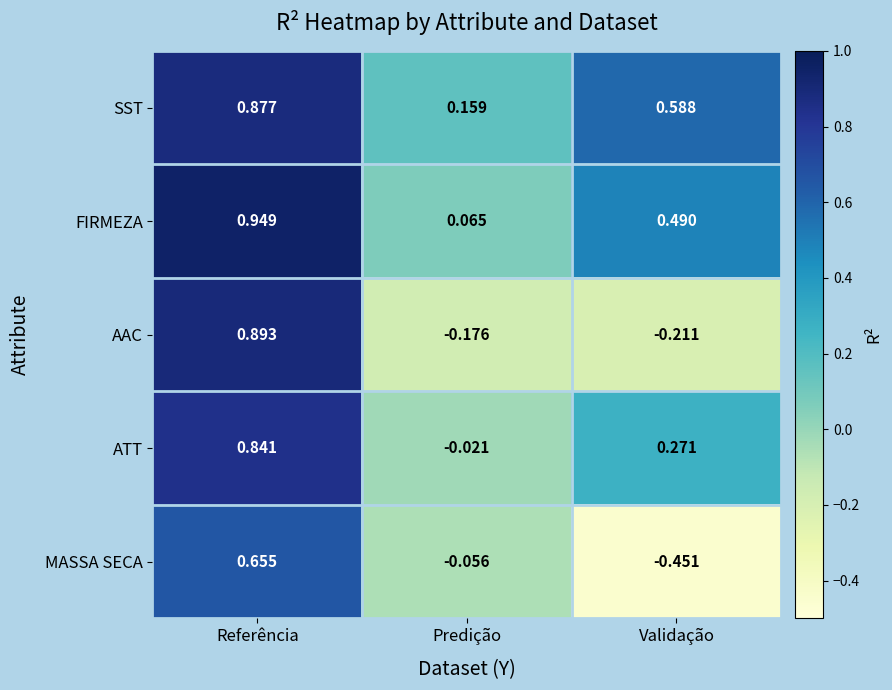

Which series has the largest range (max minus min)?

MASSA SECA